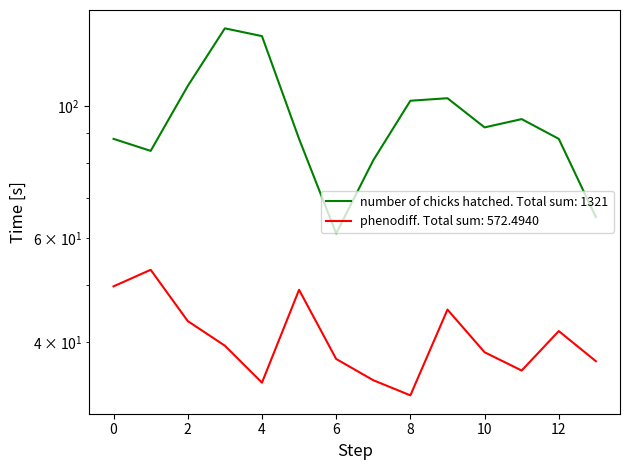

What is the sum of all phenodiff values?

572.5